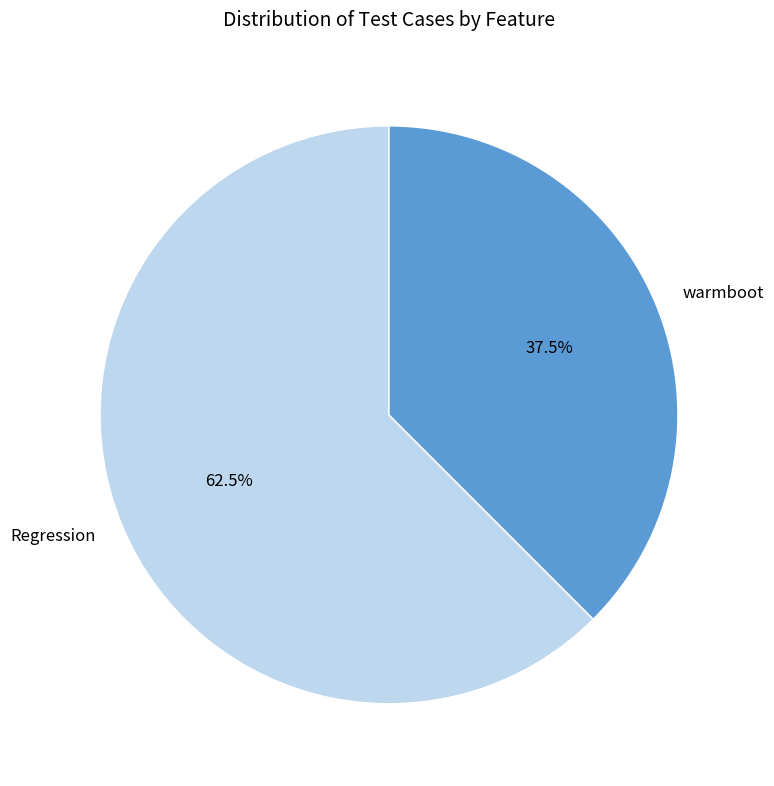

What portion of the pie excludes warmboot?

62.5%